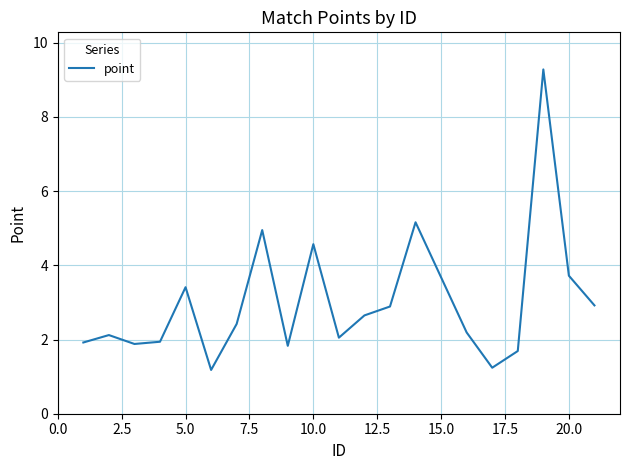

What is the maximum value shown in the chart?

9.3